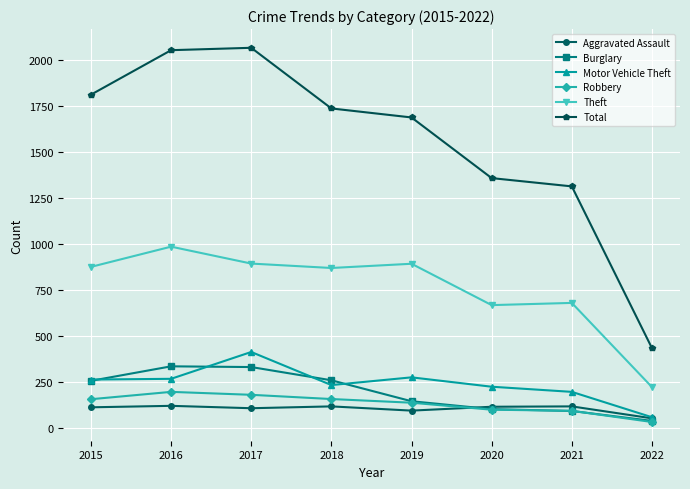

True or false: Motor Vehicle Theft has a value of 222 at 2020.

True